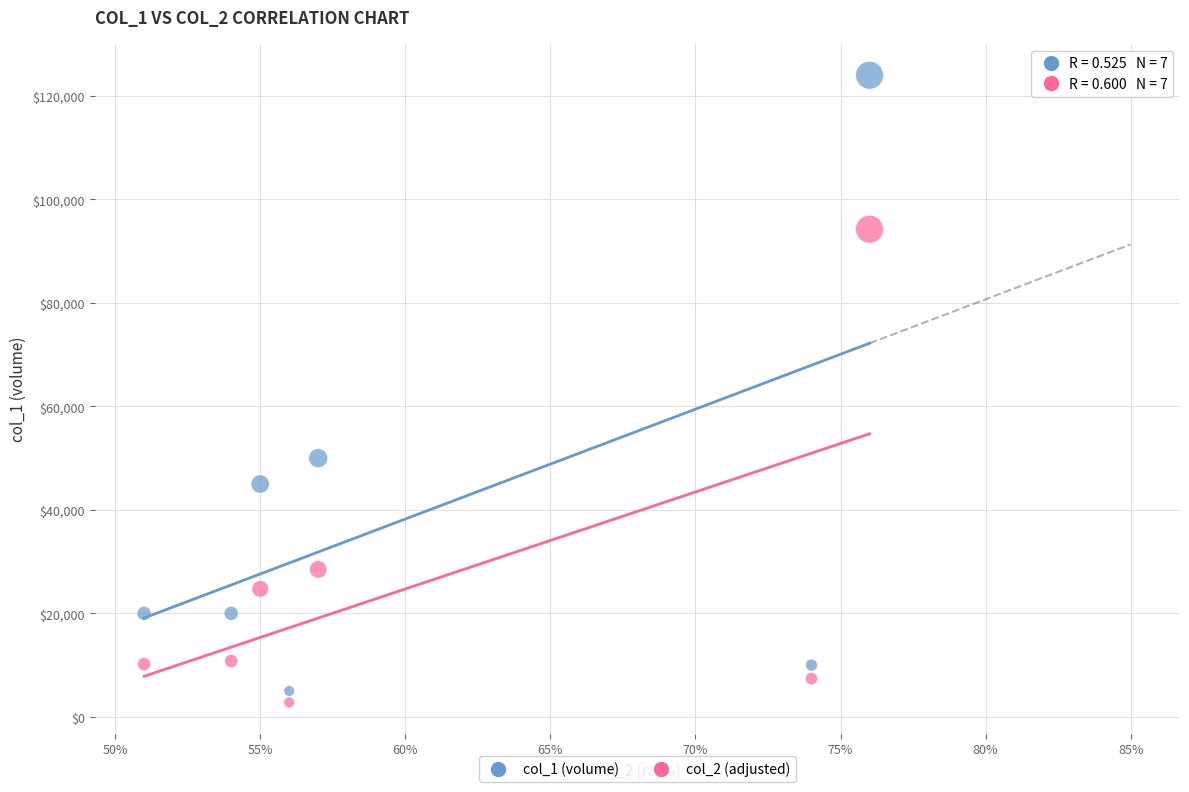

Which series reaches the maximum Y coordinate?

col_1 (volume)